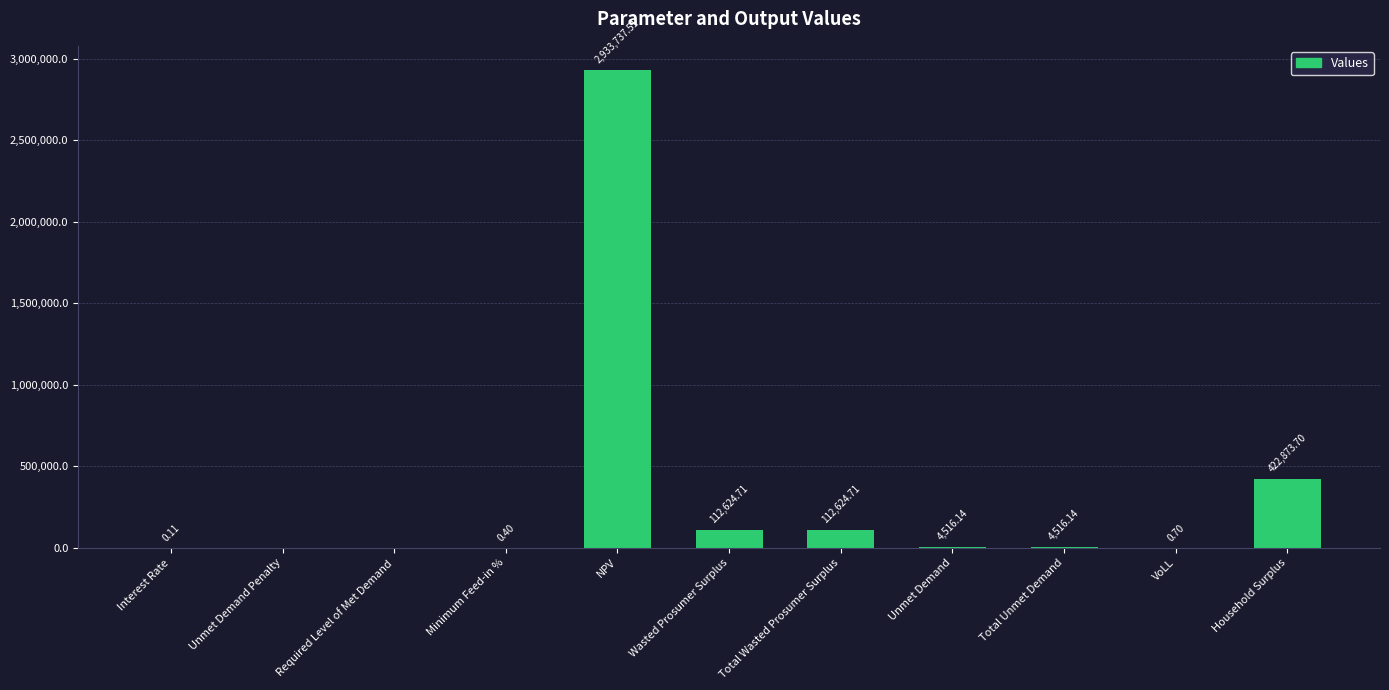

What is the sum of the values at Total Wasted Prosumer Surplus and Required Level of Met Demand?

112624.7